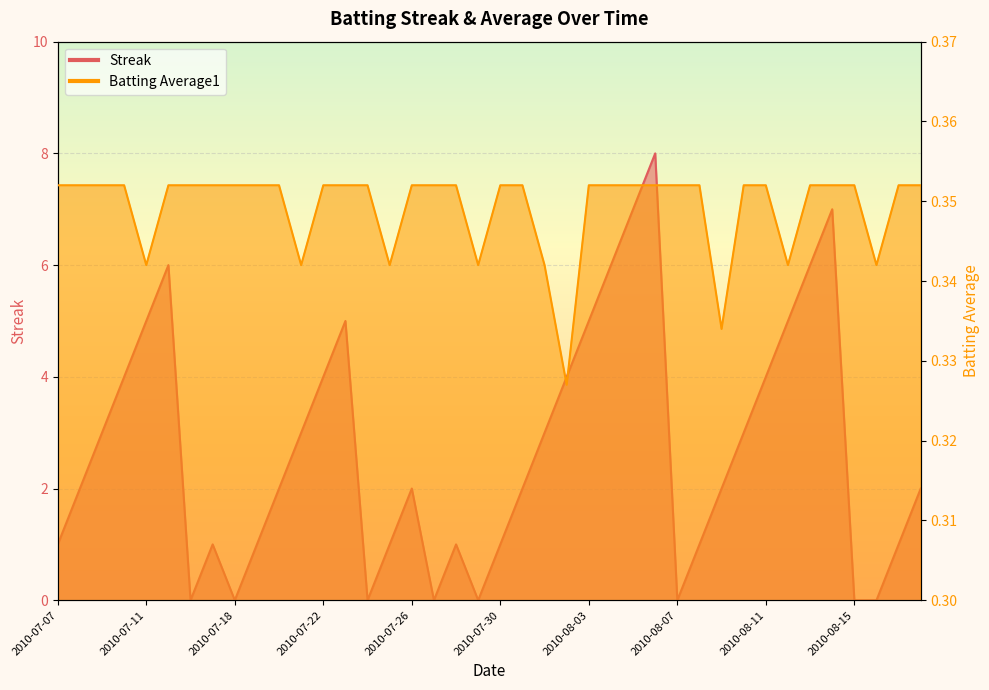

Reading left to right, list all the values displayed in this chart.

Streak: 1.0	2.0	3.0	4.0	5.0	6.0	0.0	1.0	0.0	1.0	2.0	3.0	4.0	5.0	0.0	1.0	2.0	0.0	1.0	0.0	1.0	2.0	3.0	4.0	5.0	6.0	7.0	8.0	0.0	1.0	2.0	3.0	4.0	5.0	6.0	7.0	0.0	0.0	1.0	2.0
Batting Average1: 0.4	0.4	0.4	0.4	0.3	0.4	0.4	0.4	0.4	0.4	0.4	0.3	0.4	0.4	0.4	0.3	0.4	0.4	0.4	0.3	0.4	0.4	0.3	0.3	0.4	0.4	0.4	0.4	0.4	0.4	0.3	0.4	0.4	0.3	0.4	0.4	0.4	0.3	0.4	0.4